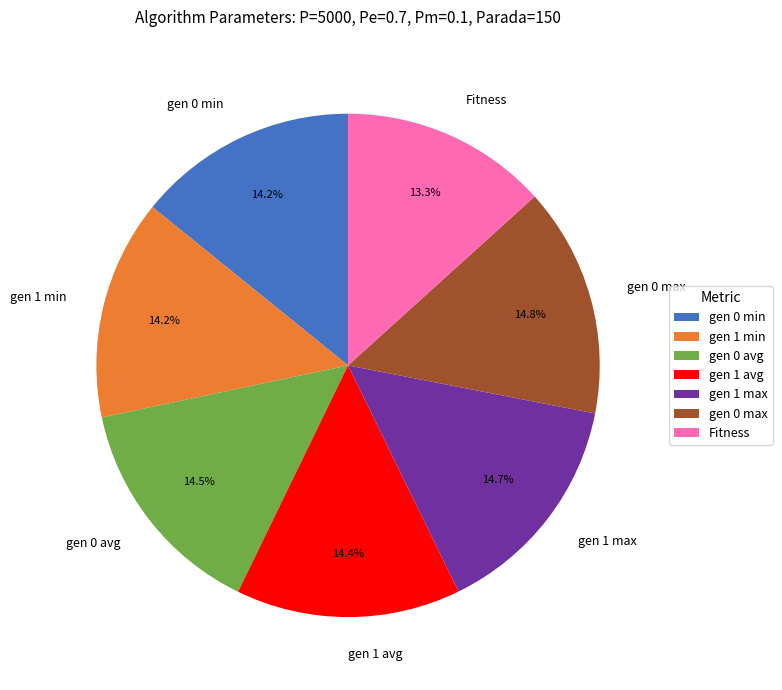

What percentage is the gen 1 avg slice, to the nearest percent?

14%